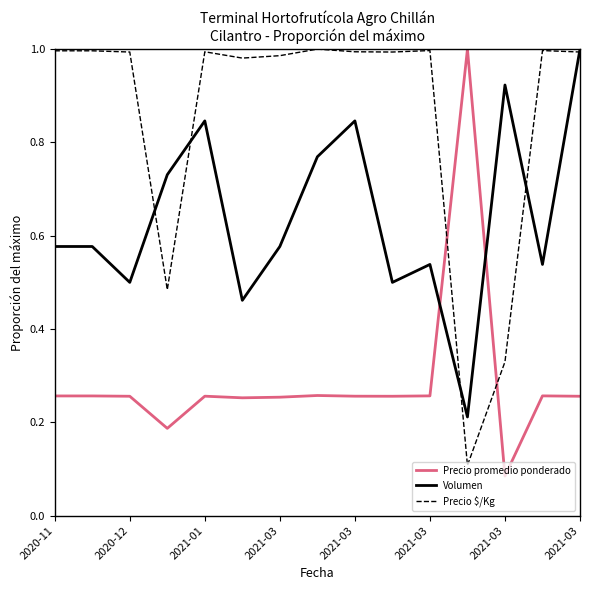

List the series in order of their overall mean, highest first.

Precio $/Kg, Volumen, Precio promedio ponderado